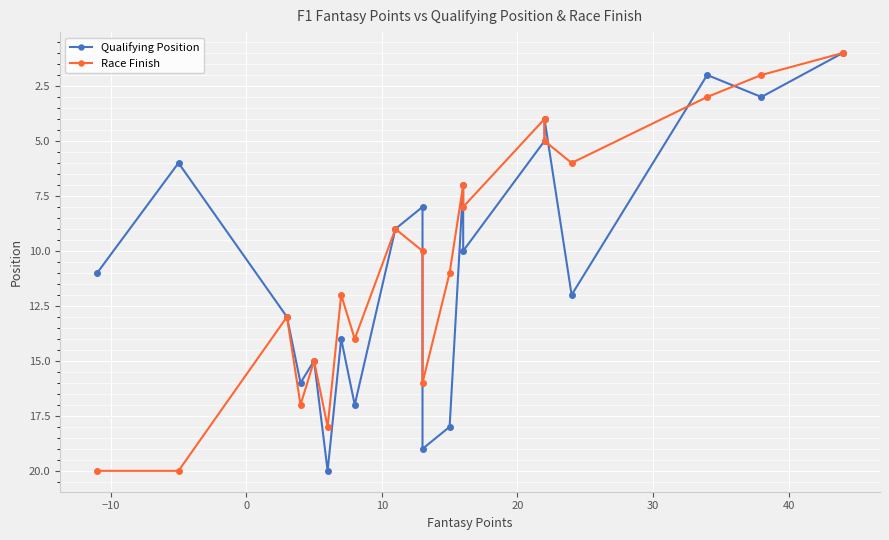

How many data points does each series have?

20